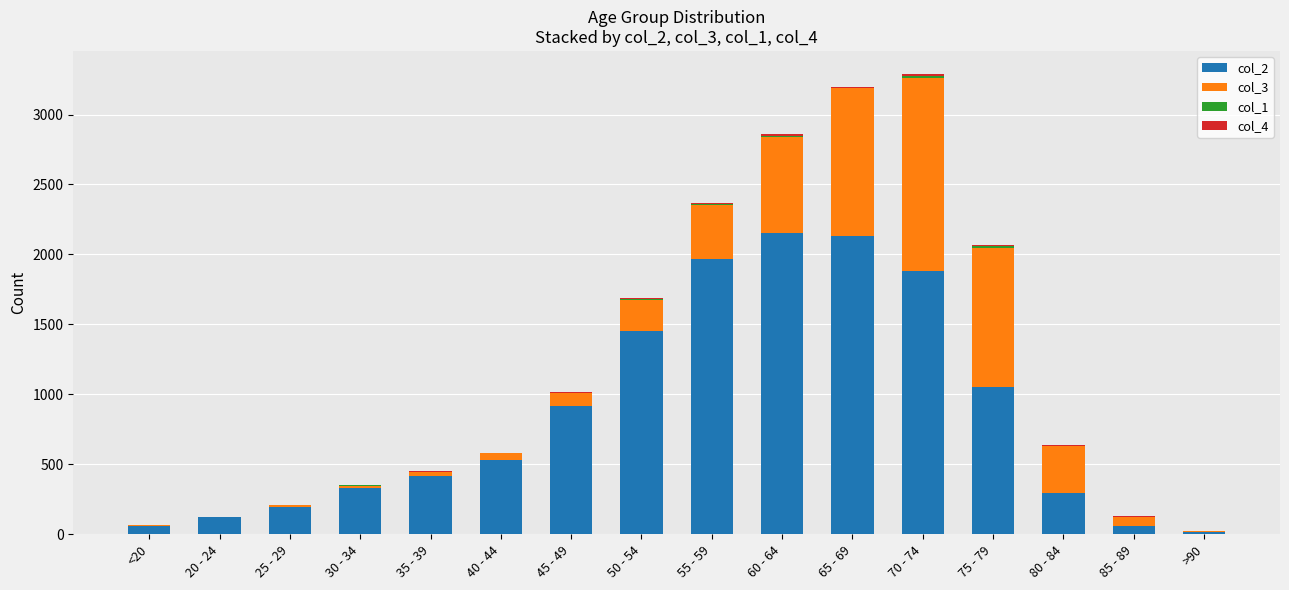

What is the difference between the maximum and minimum values in the col_1 series?

14